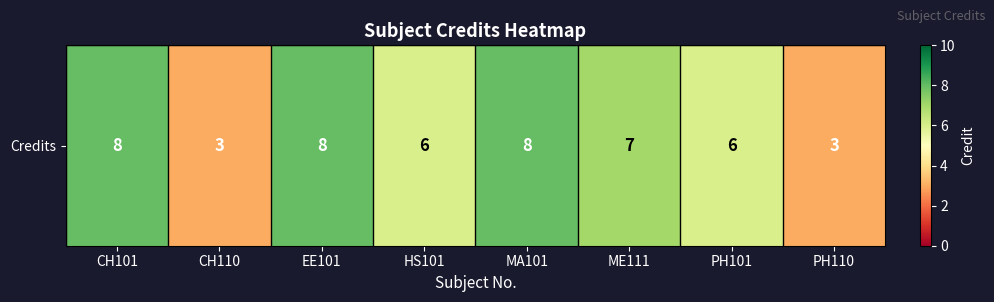

What is the difference between the maximum and minimum values?

5